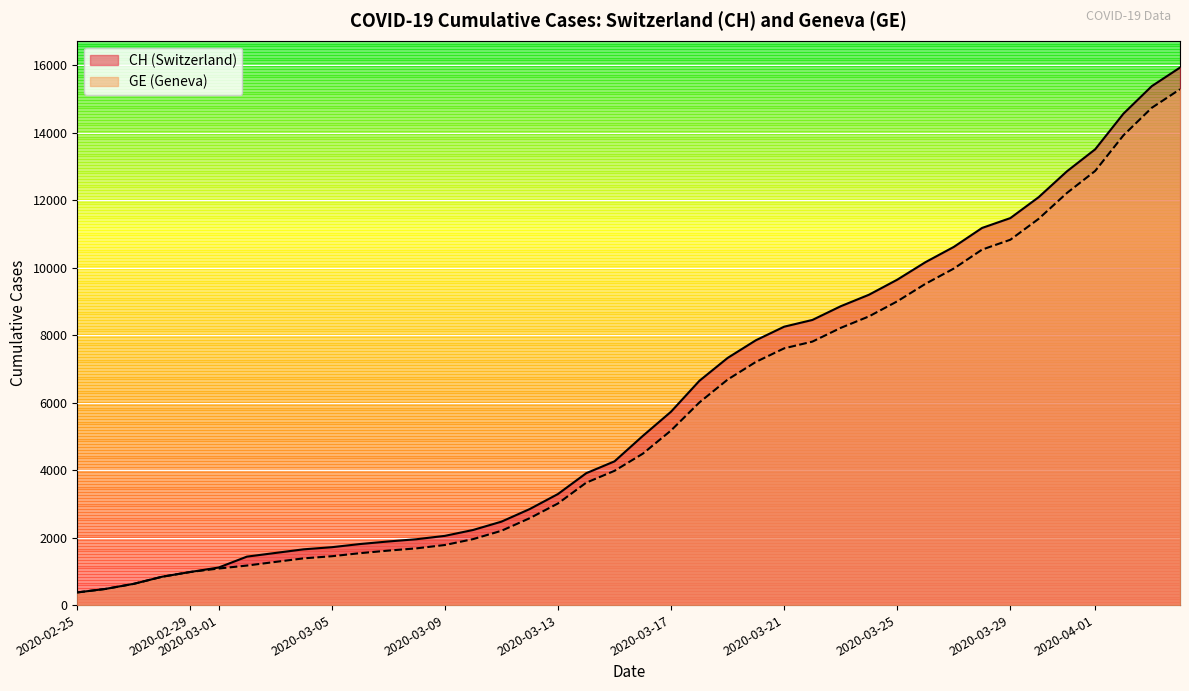

What is the spread (max minus min) of values at 2020-03-29?

642